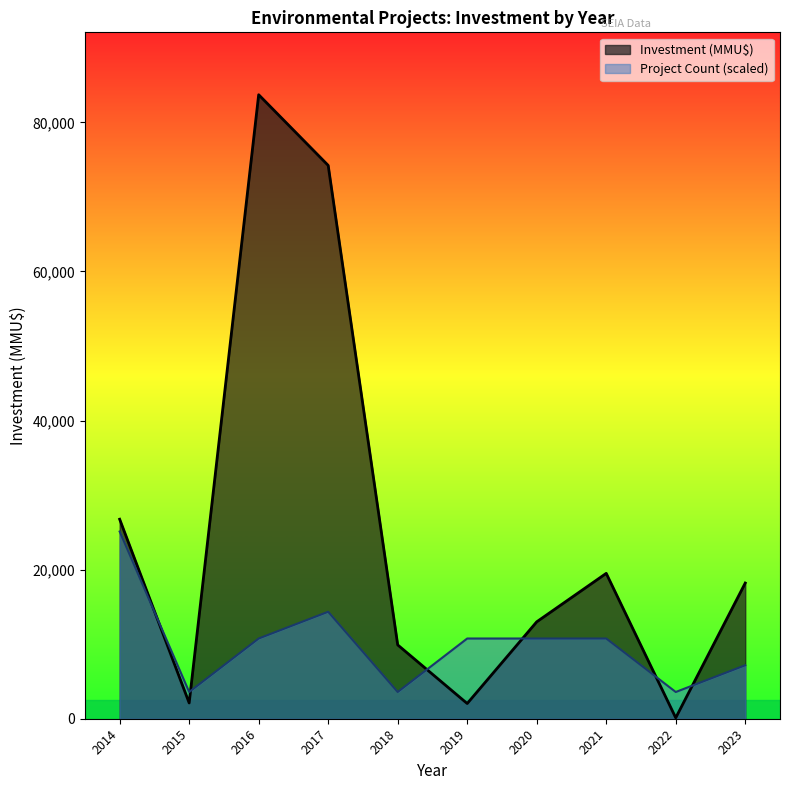

What is the difference between the maximum and minimum values in the Investment (MMU$) series?

83579.0